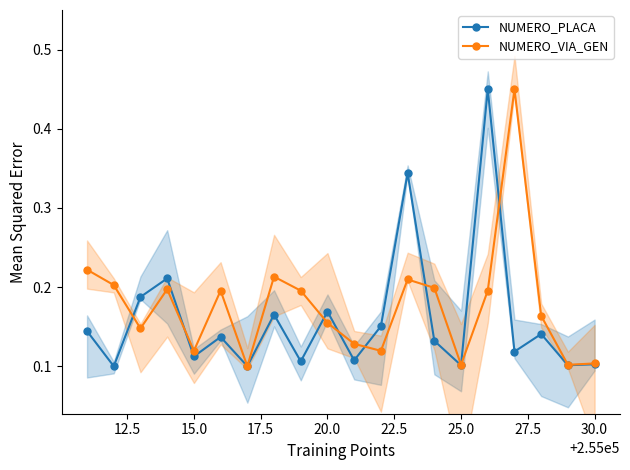

True or false: NUMERO_PLACA has more than 1 points higher than both neighbors.

True